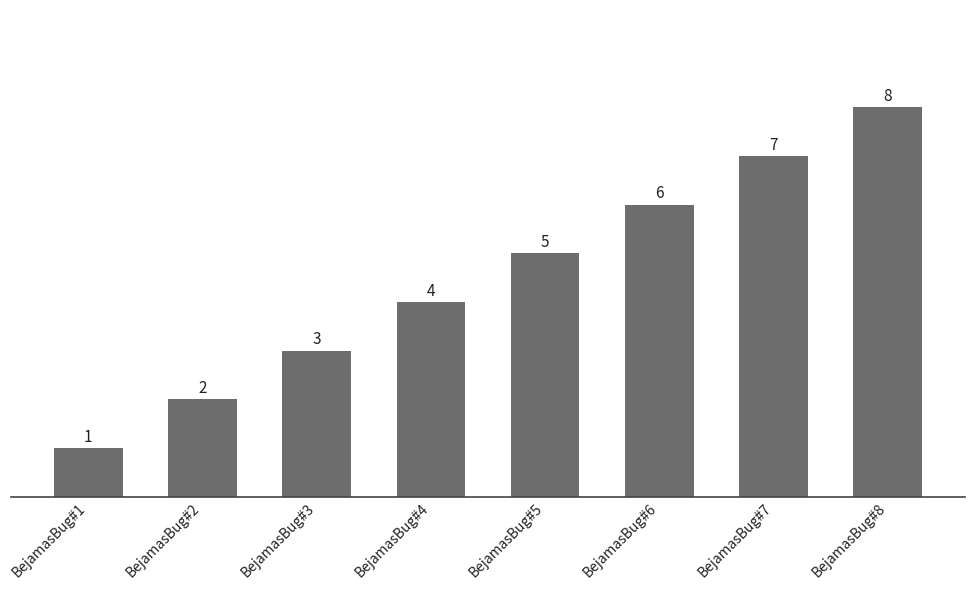

At which category does the chart reach its minimum across all series?

BejamasBug#1